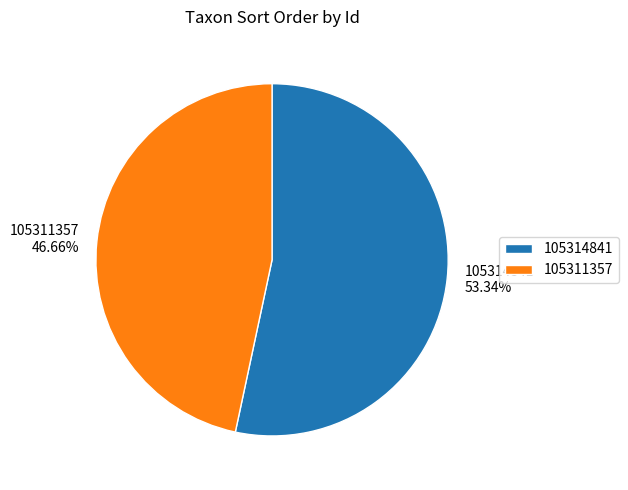

To the nearest percent, what is the difference between the 105311357 and 105314841 slice percentages?

7%